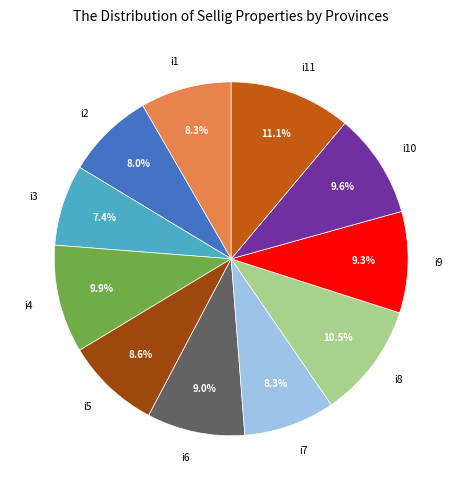

The i2 slice represents 8% of the pie. True or false?

True